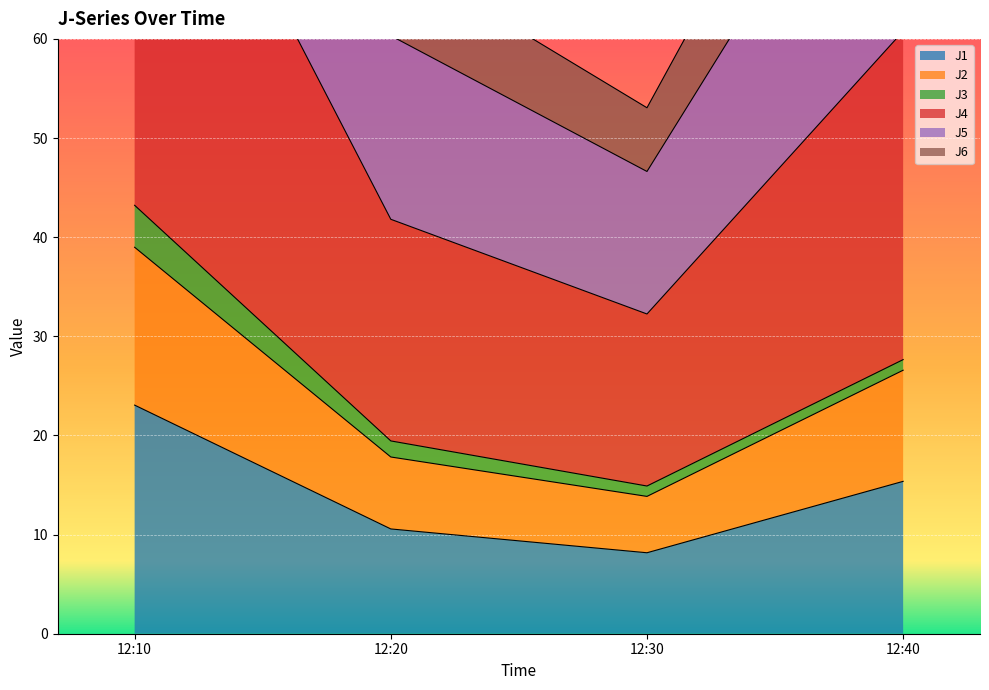

At which category does J1 reach its first local valley?

12:30